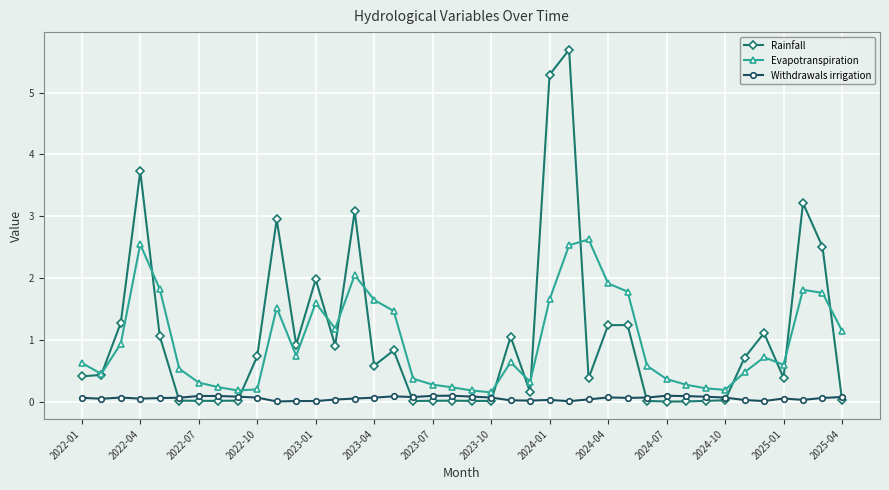

True or false: Evapotranspiration has more than 1 points higher than both neighbors.

True